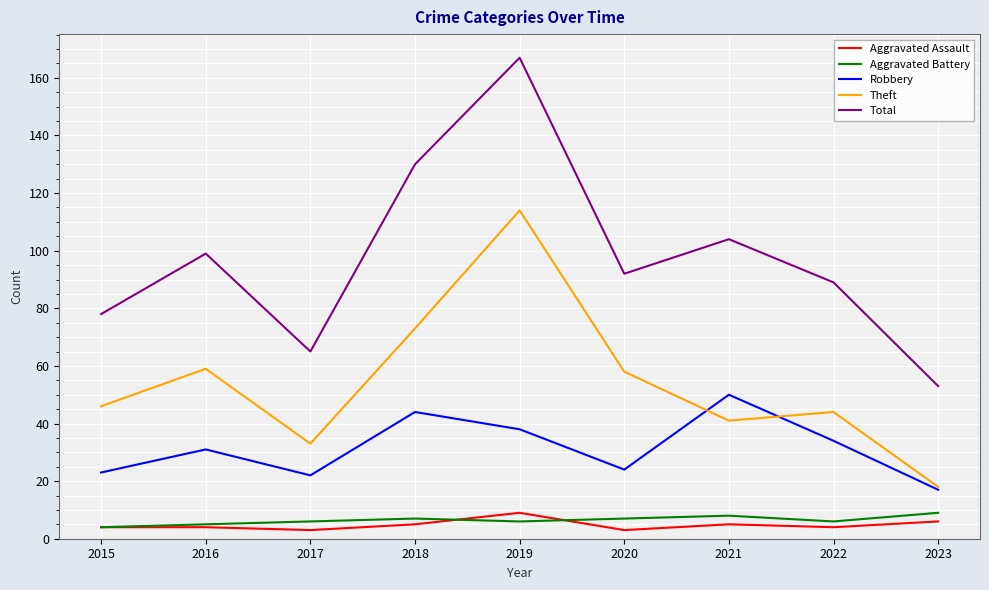

Read the Aggravated Battery value at 2015.

4